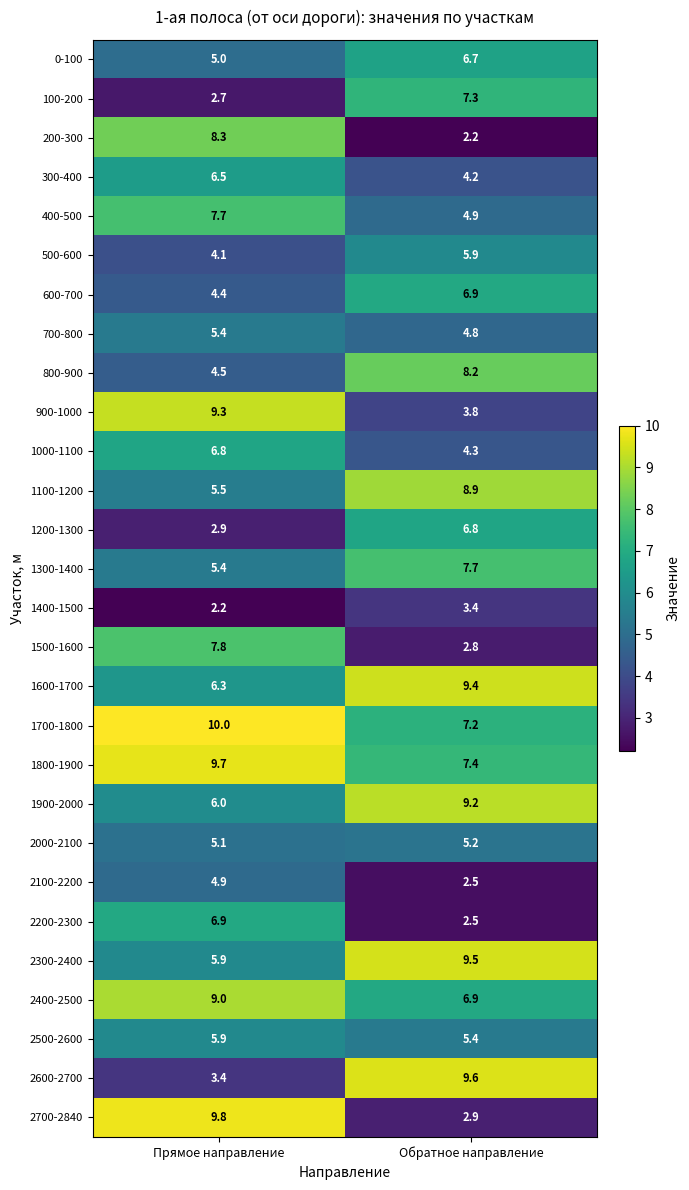

At how many categories does at least one series exceed 6?

2